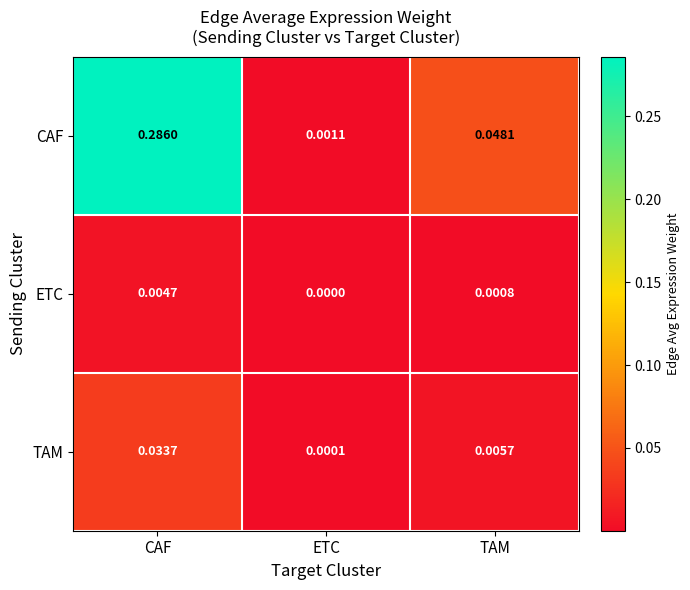

Which series has the largest total across all categories?

CAF